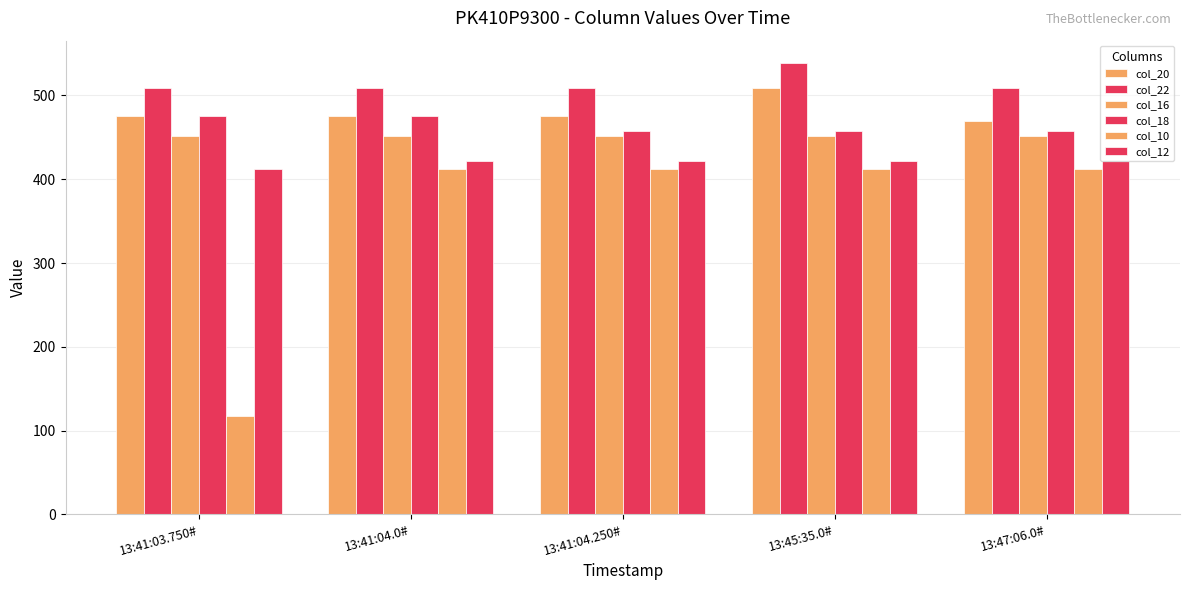

Between 13:45:35.0# and 13:47:06.0#, which series saw the biggest shift?

col_20